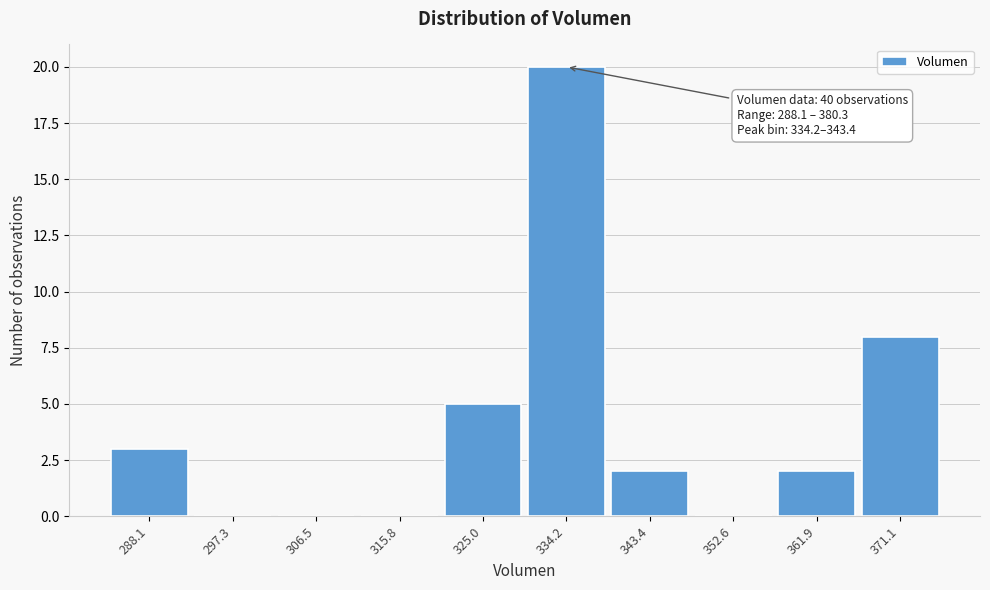

Reading left to right, what are all the values shown in this chart?

288.1=3	297.3=0	306.5=0	315.8=0	325.0=5	334.2=20	343.4=2	352.6=0	361.9=2	371.1=8